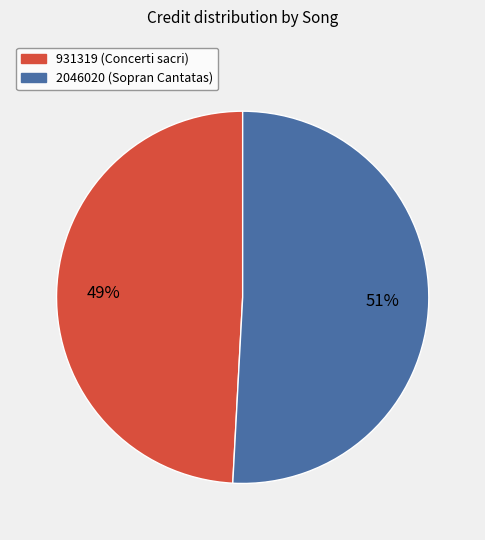

What is the majority slice?

2046020 (Sopran Cantatas)